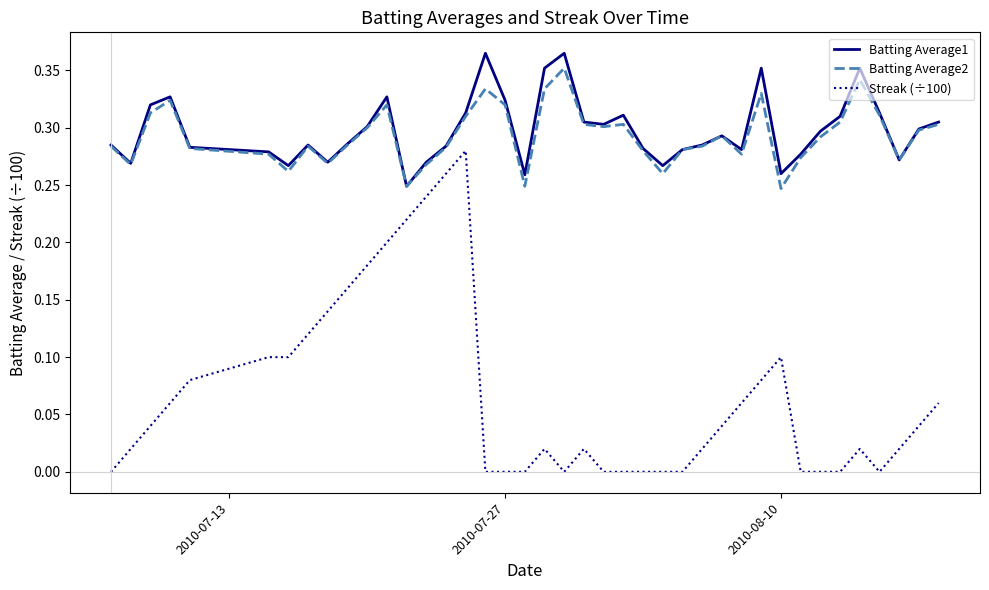

True or false: Batting Average2 and Streak (÷100) intersect in this chart.

False